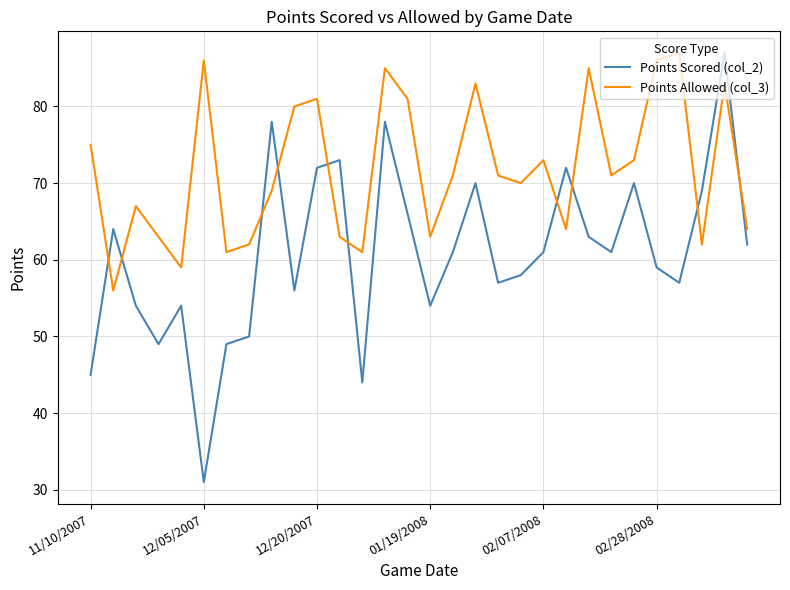

What is the difference between the maximum and minimum values in the Points Scored (col_2) series?

56